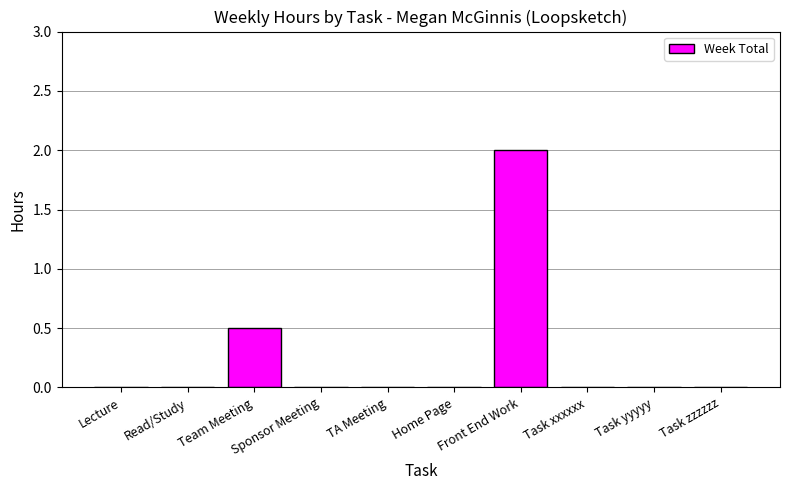

Reading left to right, extract all data points from this chart.

0.0	0.0	0.5	0.0	0.0	0.0	2.0	0.0	0.0	0.0